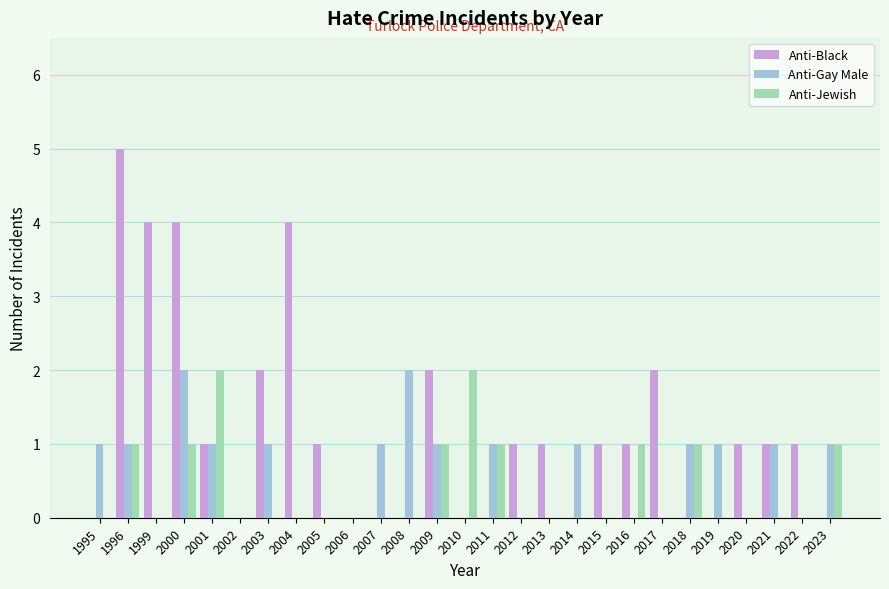

Which series has the widest spread of values?

Anti-Black